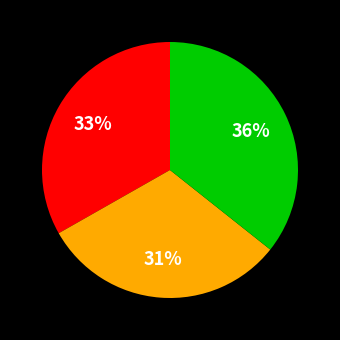

Is there any slice that represents more than half of the pie?

No